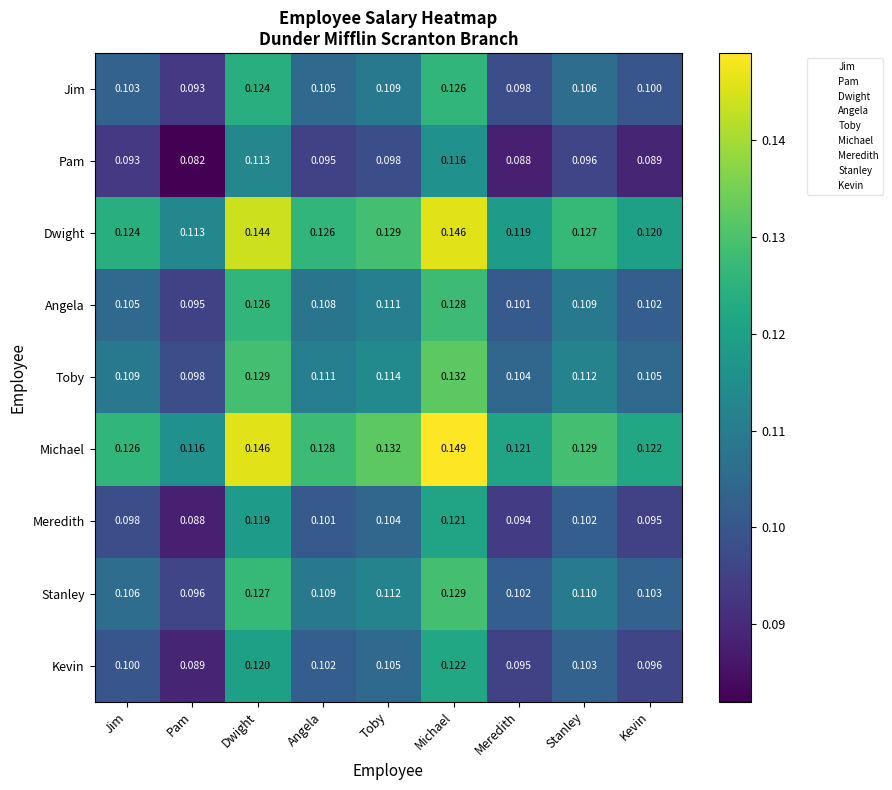

Where is Pam nearest to the value 0?

Pam